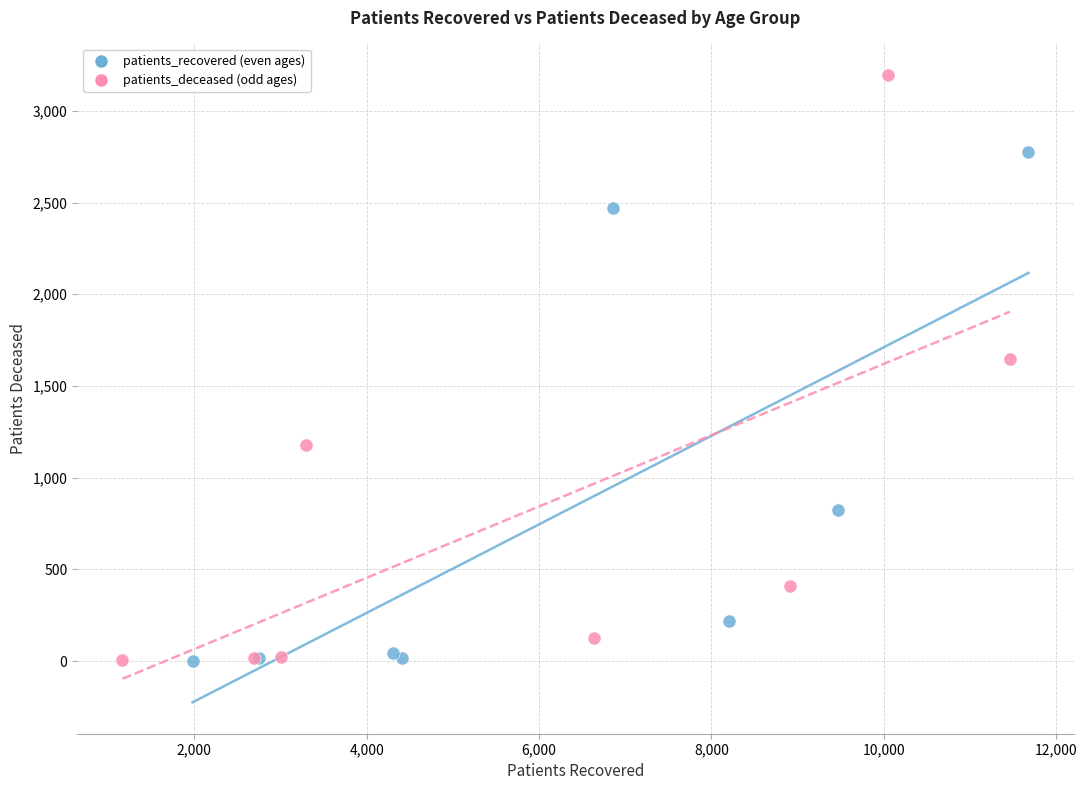

Which series reaches the maximum Y coordinate?

patients_deceased (odd ages)